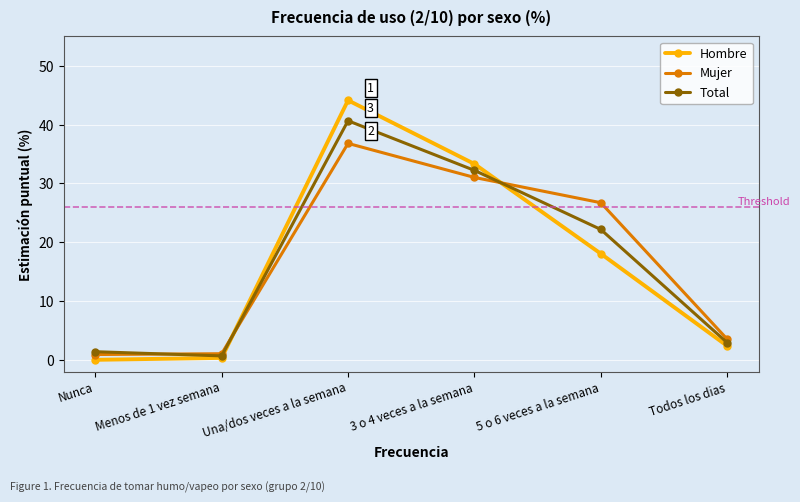

How many interior local peaks does the Hombre series have?

1